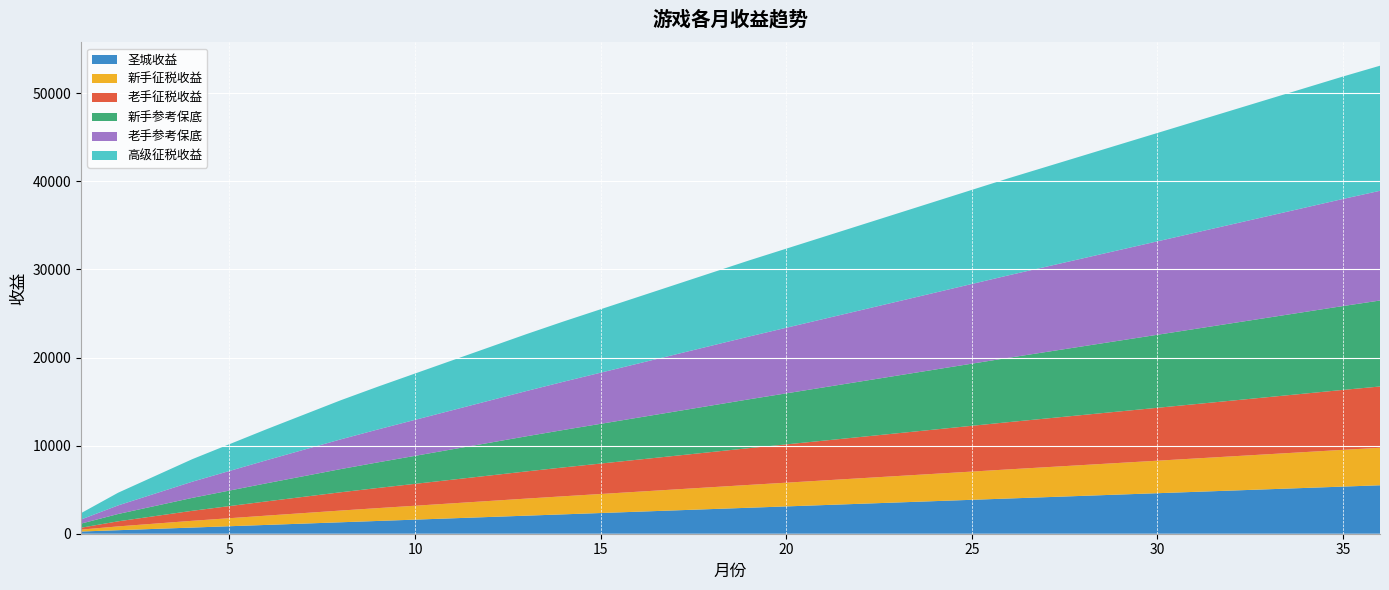

Reading left to right, what are all the values shown in this chart?

圣城收益: 250	400	550	700	850	1000	1150	1300	1450	1600	1750	1900	2050	2200	2350	2500	2650	2800	2950	3100	3250	3400	3550	3700	3850	4000	4150	4300	4450	4600	4750	4900	5050	5200	5350	5500
新手征税收益: 216	432	600	768	912	1056	1194	1332	1458	1578	1698	1818	1938	2052	2160	2268	2376	2484	2592	2694	2796	2898	3000	3102	3204	3306	3402	3498	3594	3690	3786	3882	3978	4074	4170	4260
老手征税收益: 216	576	856	1136	1376	1616	1846	2076	2286	2486	2686	2886	3086	3276	3456	3636	3816	3996	4176	4346	4516	4686	4856	5026	5196	5366	5526	5686	5846	6006	6166	6326	6486	6646	6806	6956
新手参考保底: 466	832	1150	1468	1762	2056	2344	2632	2908	3178	3448	3718	3988	4252	4510	4768	5026	5284	5542	5794	6046	6298	6550	6802	7054	7306	7552	7798	8044	8290	8536	8782	9028	9274	9520	9760
老手参考保底: 466	976	1406	1836	2226	2616	2996	3376	3736	4086	4436	4786	5136	5476	5806	6136	6466	6796	7126	7446	7766	8086	8406	8726	9046	9366	9676	9986	10296	10606	10916	11226	11536	11846	12156	12456
高级征税收益: 720	1440	2000	2560	3040	3520	3980	4440	4860	5260	5660	6060	6460	6840	7200	7560	7920	8280	8640	8980	9320	9660	10000	10340	10680	11020	11340	11660	11980	12300	12620	12940	13260	13580	13900	14200